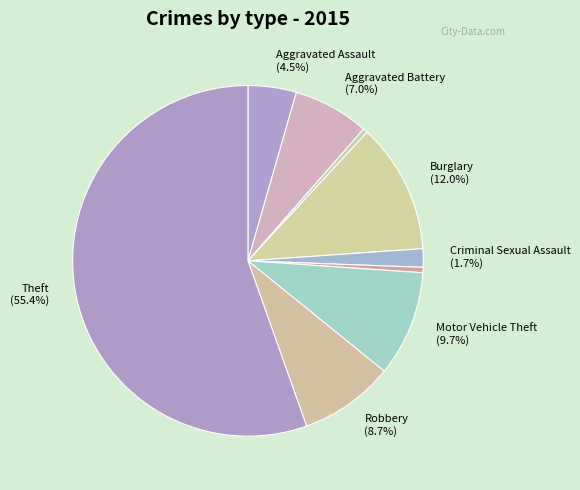

How many slices are in this pie chart?

9